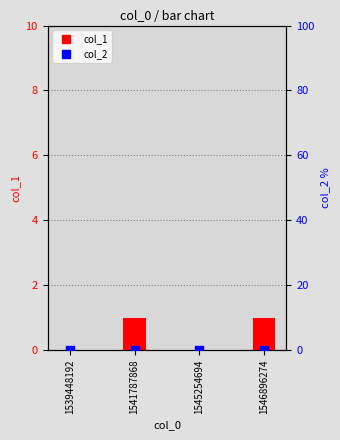

Which series has the largest Y range (max minus min)?

col_1